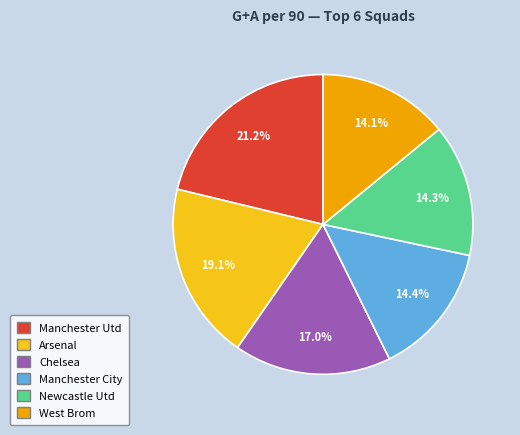

Does any single category account for the majority?

No